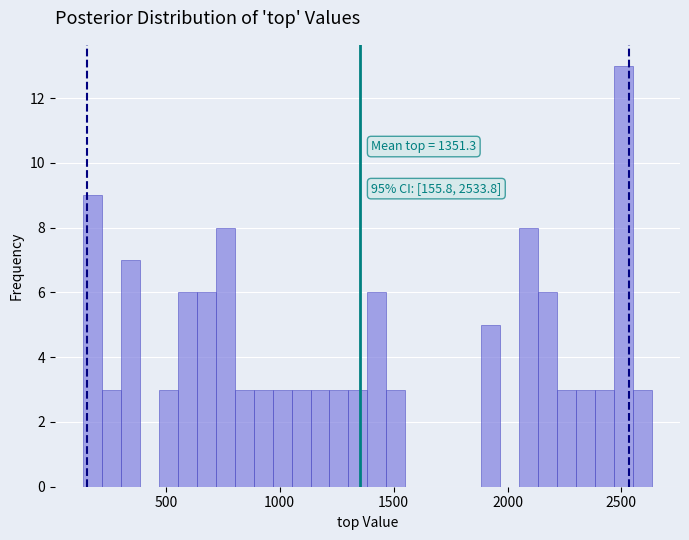

Around what value on the x-axis is the tallest bar? Give the approximate position of its centre, as read against the axis.

2500